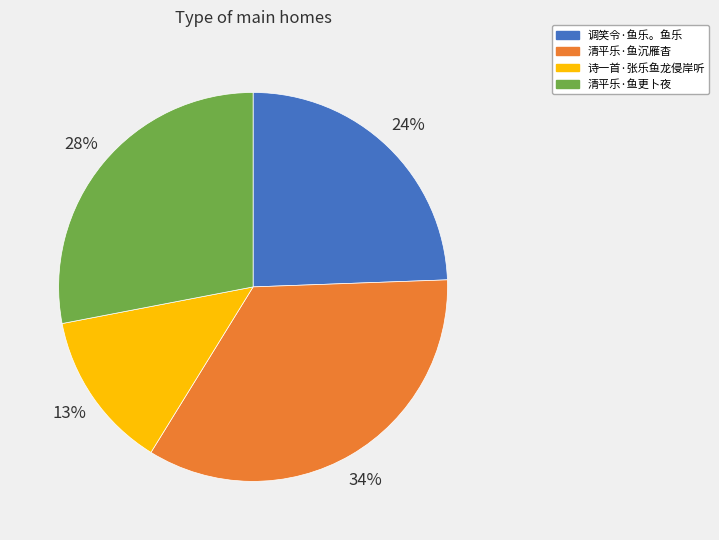

To the nearest percent, what is the difference between the largest and smallest slice percentages?

21%